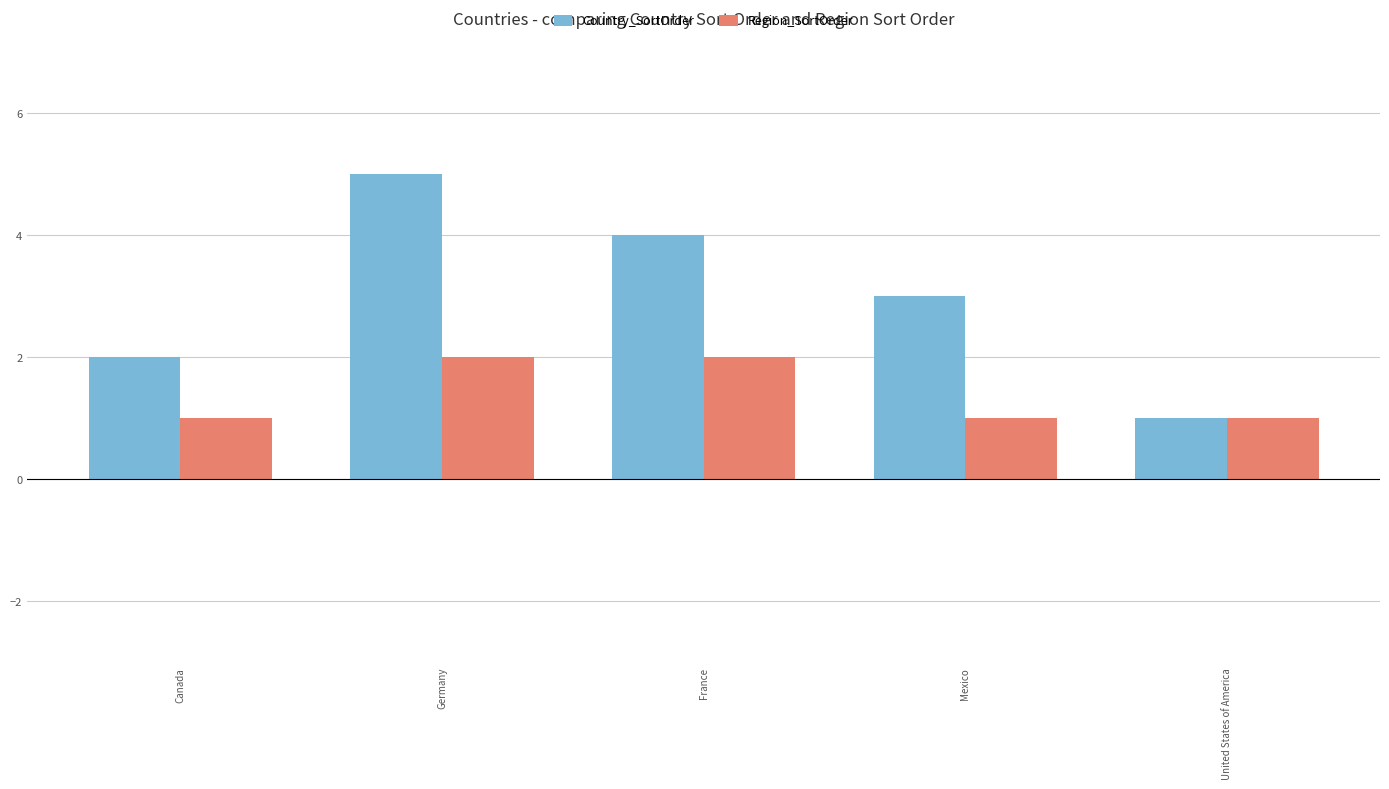

List the series in order of their overall mean, highest first.

Country_SortOrder, Region_SortOrder